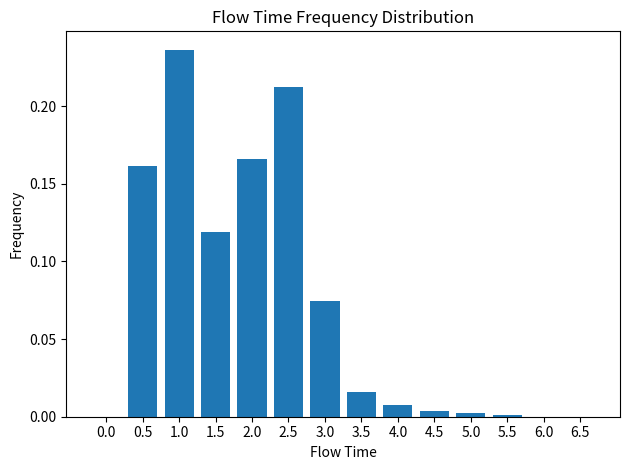

Between 6.5 and 3.5, which is larger?

3.5